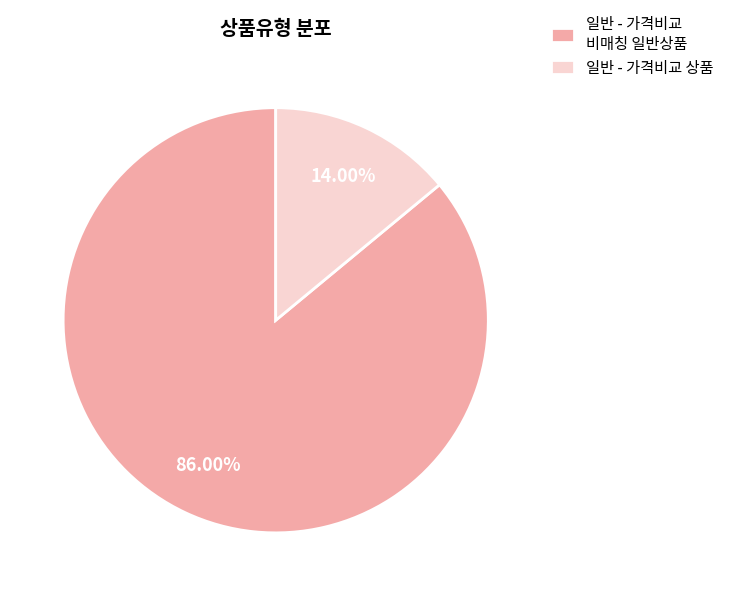

To the nearest percent, what is the difference between the largest and smallest slice percentages?

72%